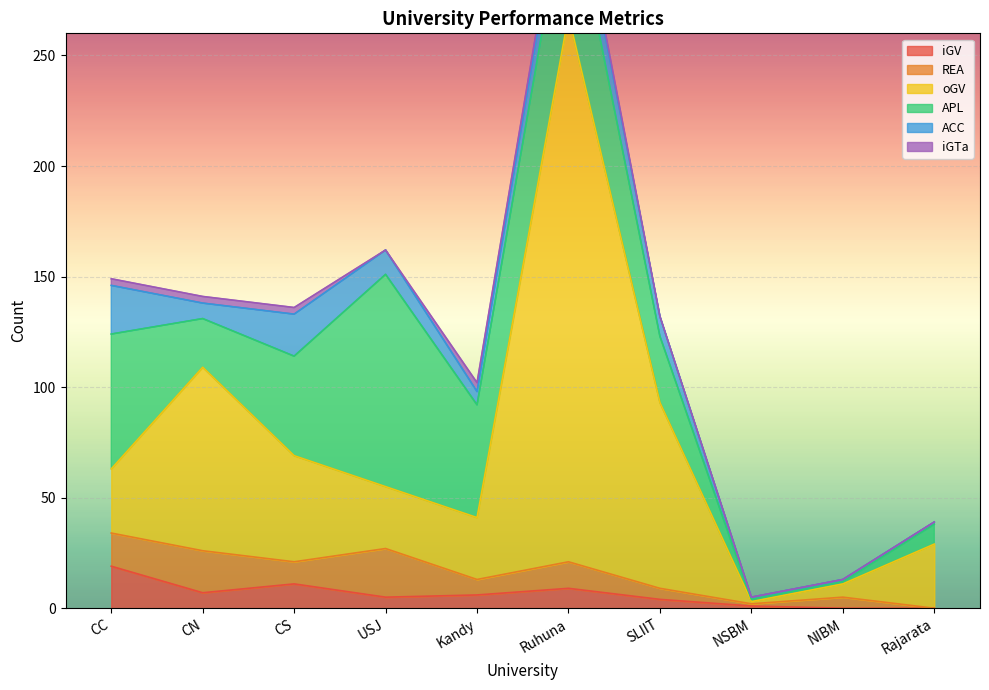

Is it true that iGTa equals 2 at NSBM?

False